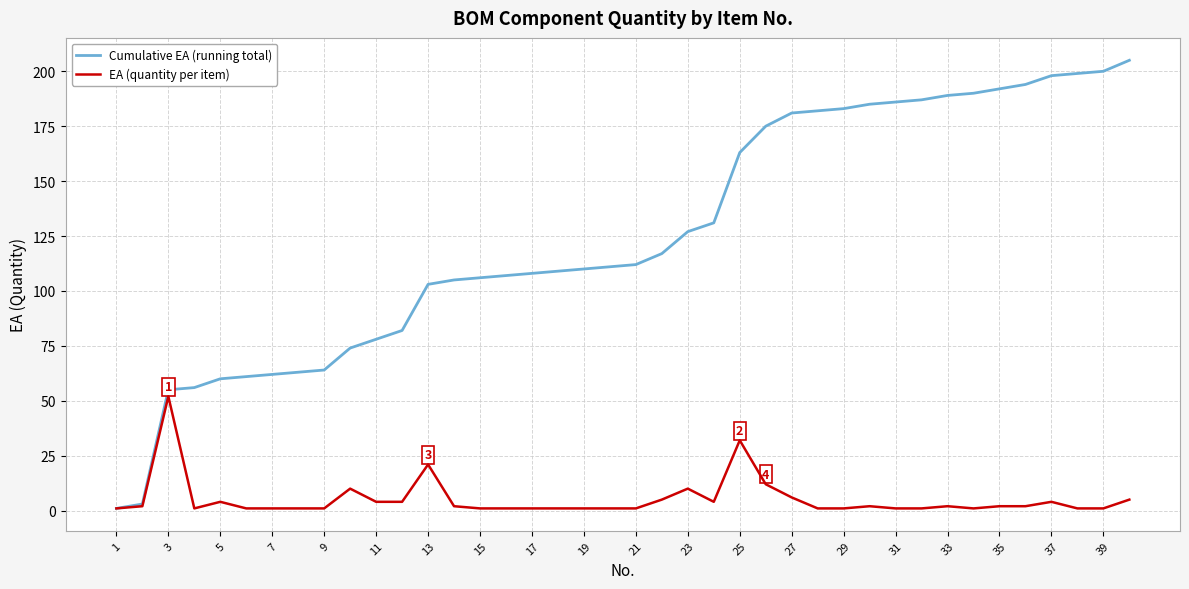

Which series has the widest spread of values?

Cumulative EA (running total)